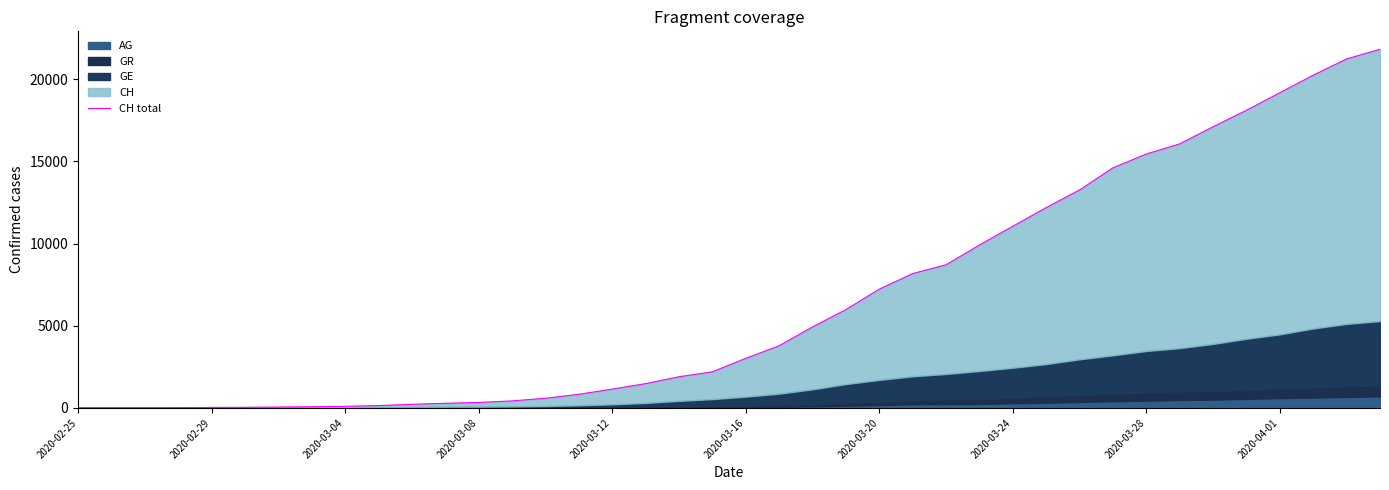

What is the value of the 11th point from the left?

220